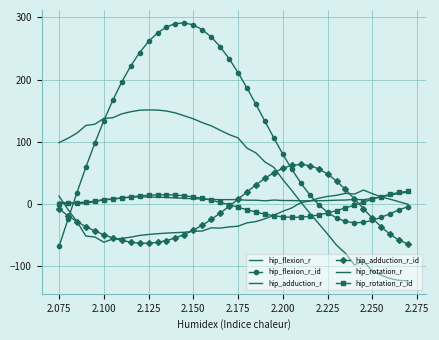

At how many categories does at least one series exceed 129?

19